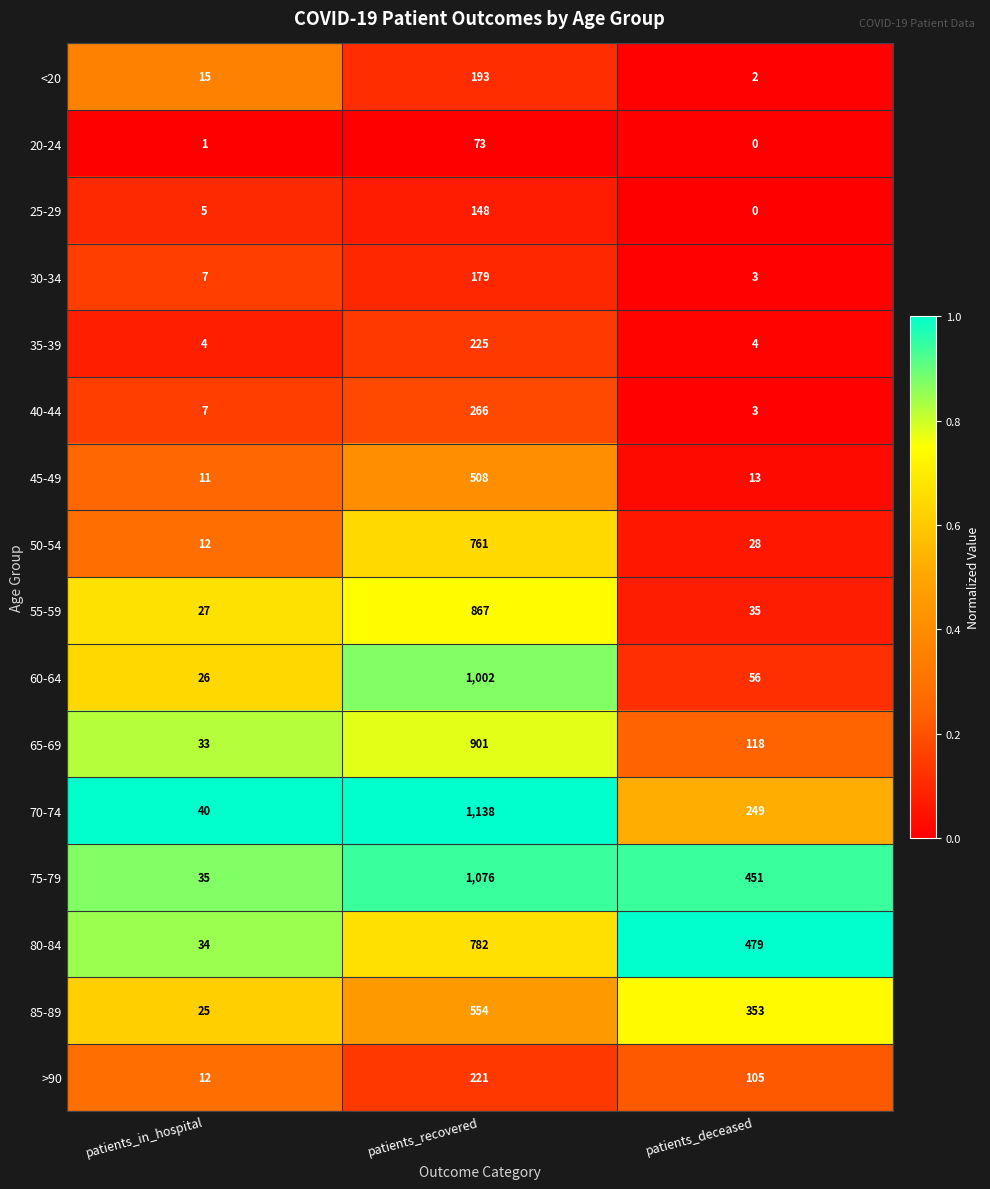

What is the difference between the maximum and minimum values in the 85-89 series?

529